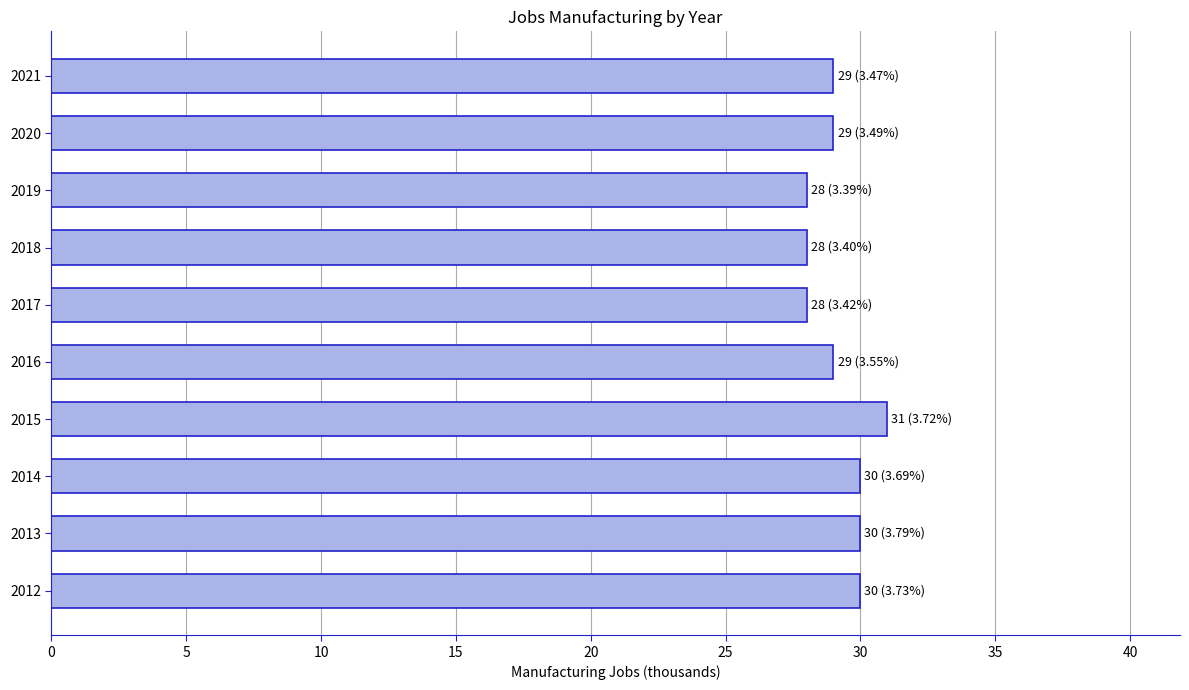

What is the maximum value shown in the chart?

31